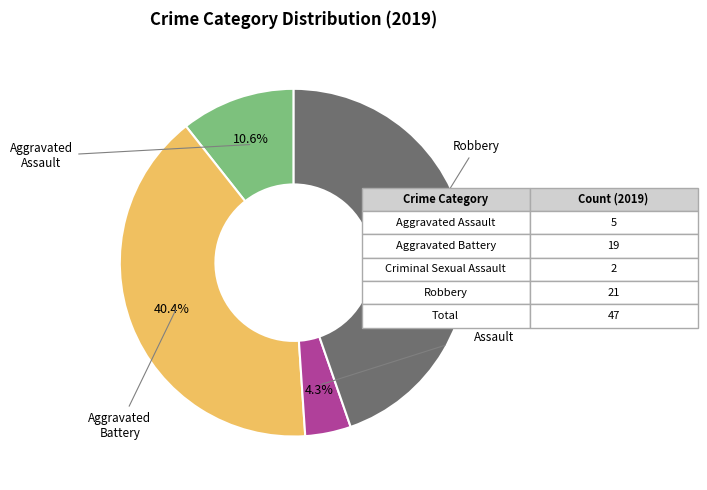

Is there a majority slice in this chart?

No